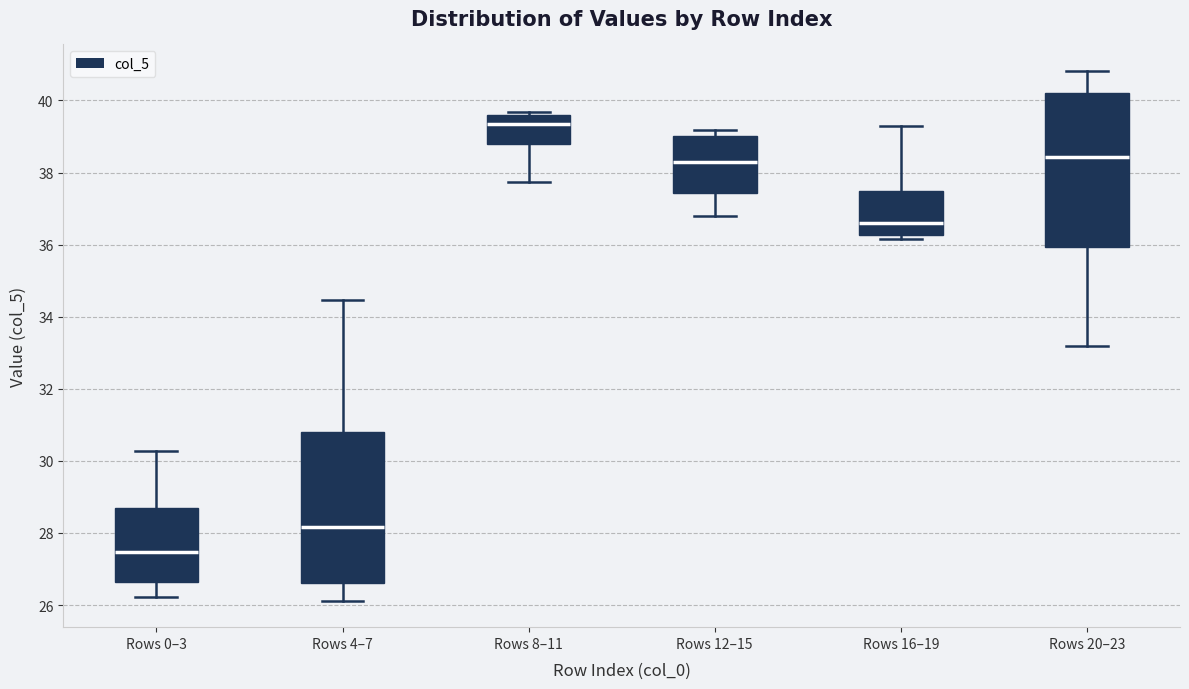

Reading left to right, read every box against the y-axis: the position of its median line, the range the box covers, and the ends of its whiskers. The values are not printed on the chart, so give them approximately, as read against the axis.

Rows 0–3: median 27.4, box 26.6 to 28.6, whiskers 26.2 to 30.2
Rows 4–7: median 28.2, box 26.6 to 30.8, whiskers 26.2 to 34.4
Rows 8–11: median 39.4, box 38.8 to 39.6, whiskers 37.8 to 39.6 (just above the box's upper edge)
Rows 12–15: median 38.2, box 37.4 to 39.0, whiskers 36.8 to 39.2
Rows 16–19: median 36.6, box 36.2 to 37.4, whiskers 36.2 (just below the box's lower edge) to 39.4
Rows 20–23: median 38.4, box 36.0 to 40.2, whiskers 33.2 to 40.8